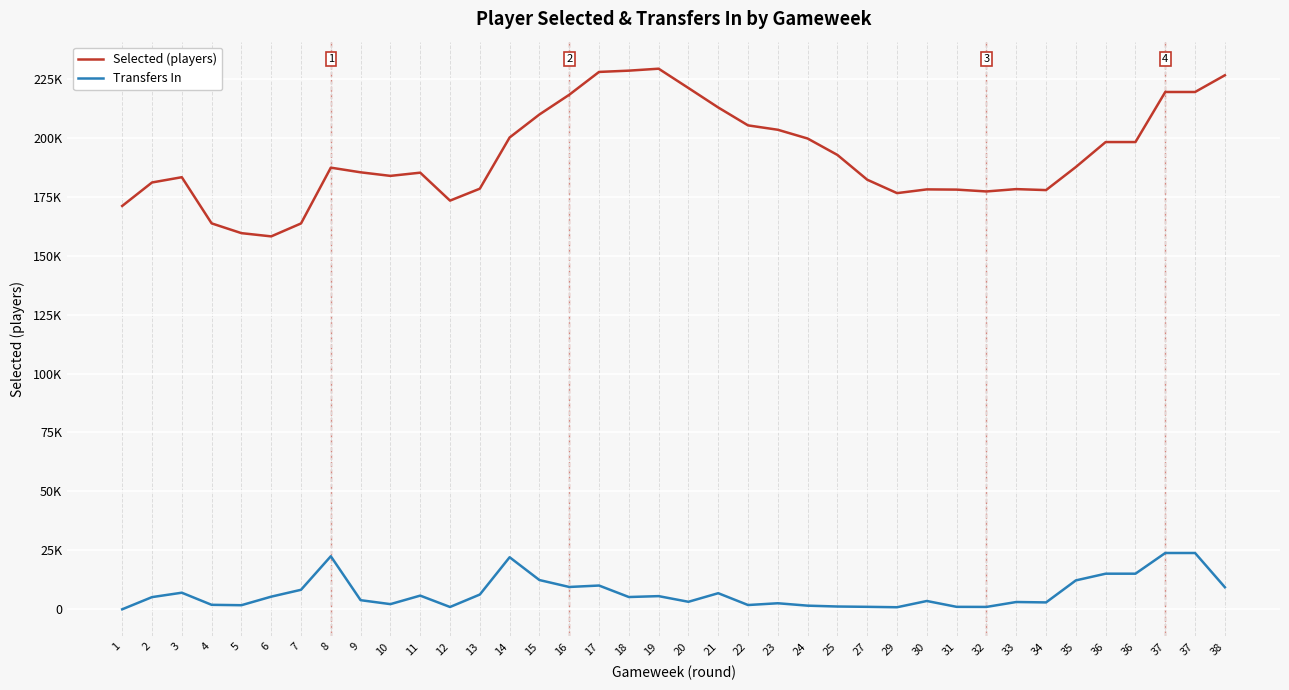

What are all the series names shown in the legend?

Selected (players), Transfers In